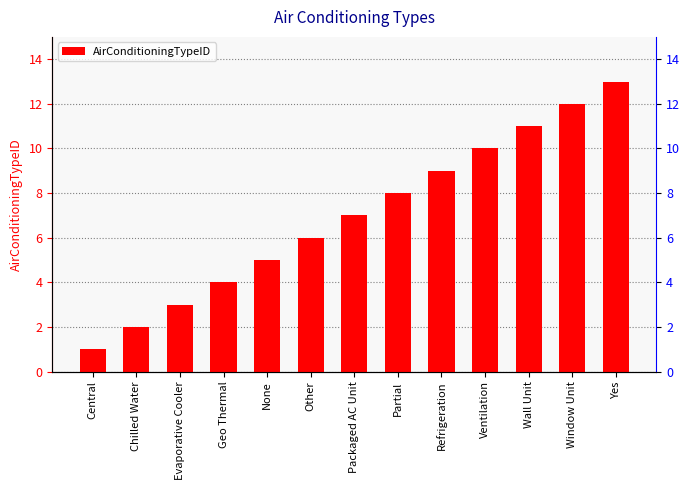

What value does the data have at Yes, to the nearest 10?

10